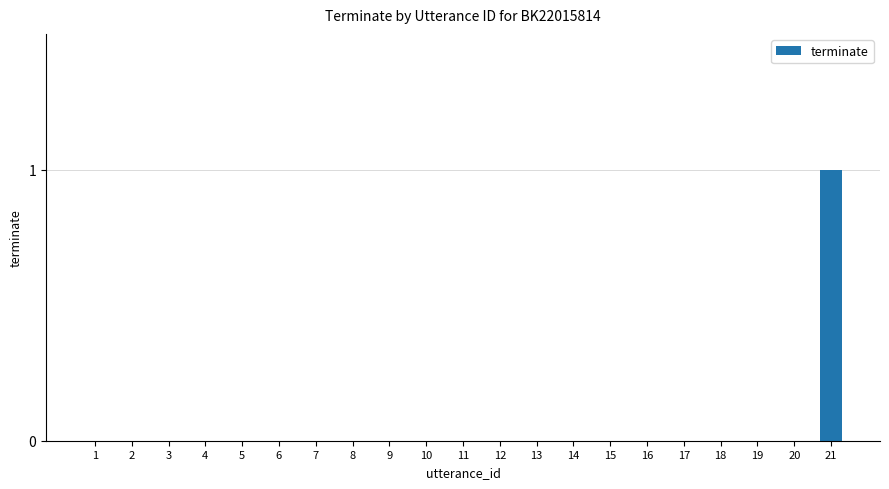

Reading left to right, what are all the values shown in this chart?

1=0	2=0	3=0	4=0	5=0	6=0	7=0	8=0	9=0	10=0	11=0	12=0	13=0	14=0	15=0	16=0	17=0	18=0	19=0	20=0	21=1